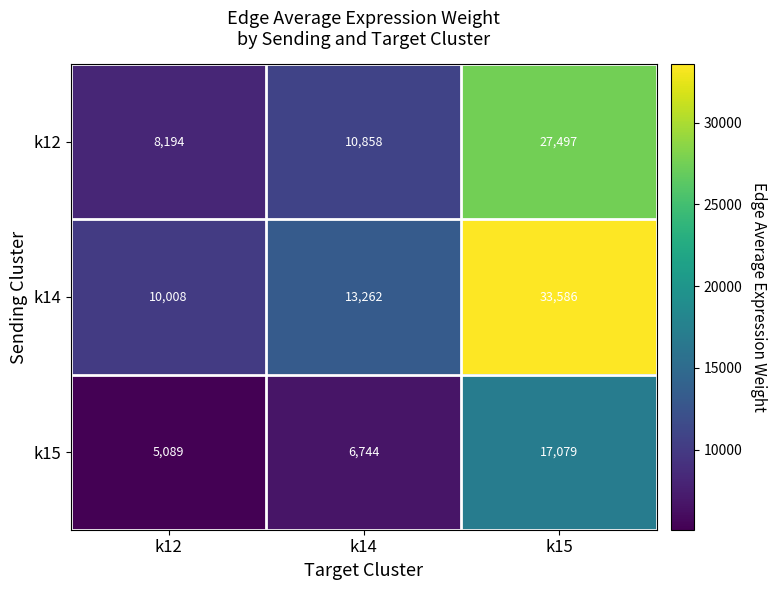

Rank the series at k14 from highest to lowest value.

k14, k12, k15